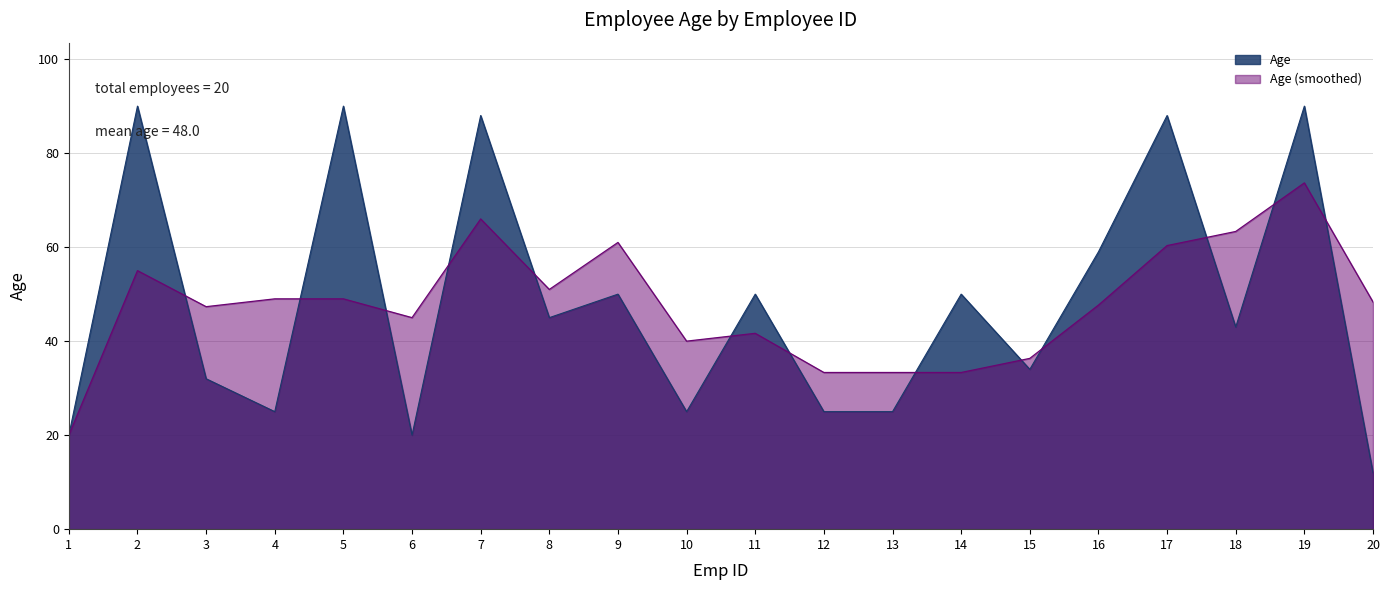

What is the sum of all values?

961